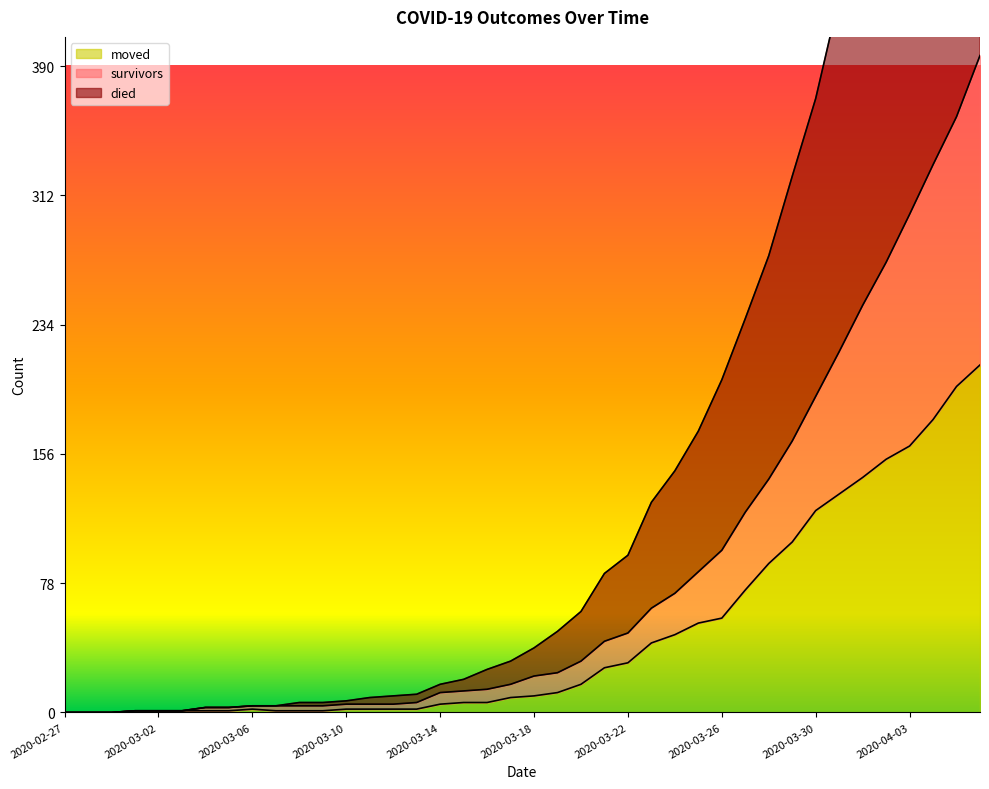

Which series changed the most between 2020-03-24 and 2020-03-31?

died